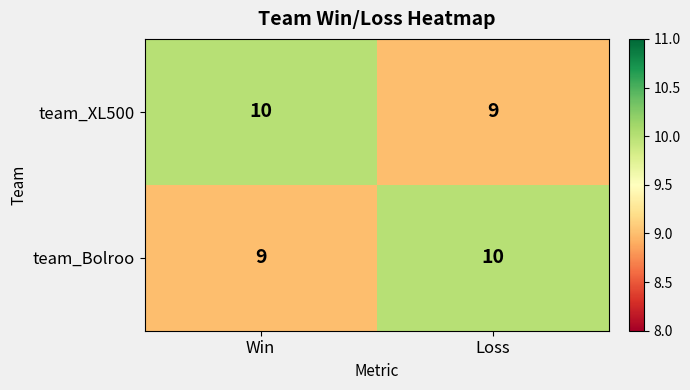

At which label is team_Bolroo closest to 9?

Win